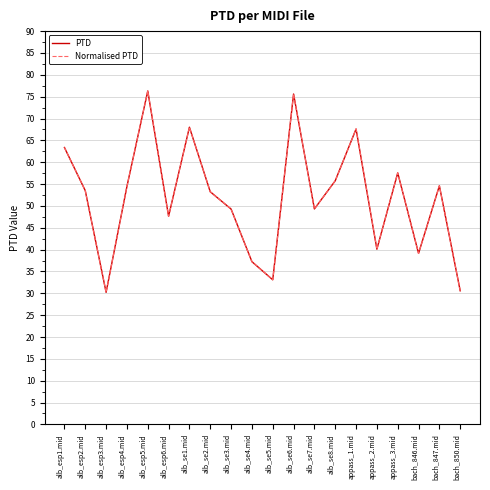

Does the chart have visible grid lines?

Yes